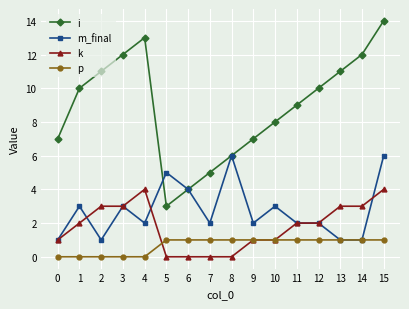

True or false: p and k intersect in this chart.

True